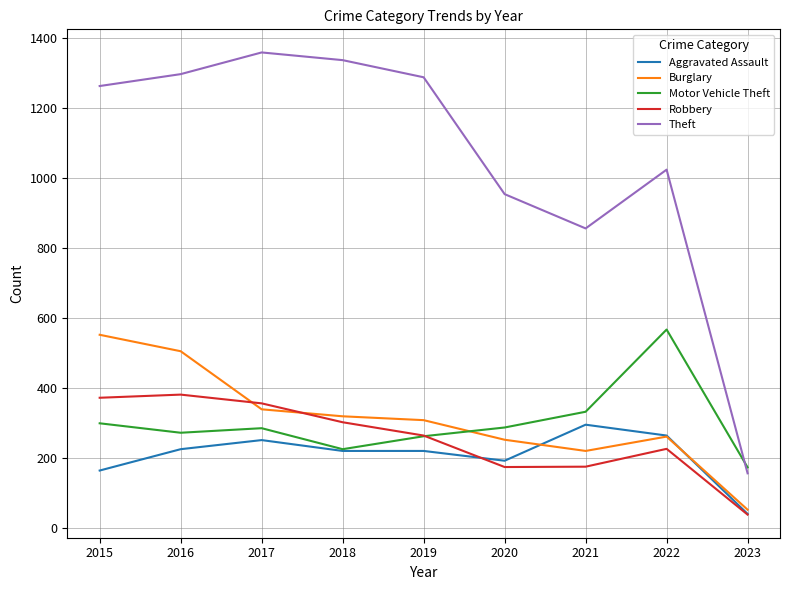

What are all the series names shown in the legend?

Aggravated Assault, Burglary, Motor Vehicle Theft, Robbery, Theft